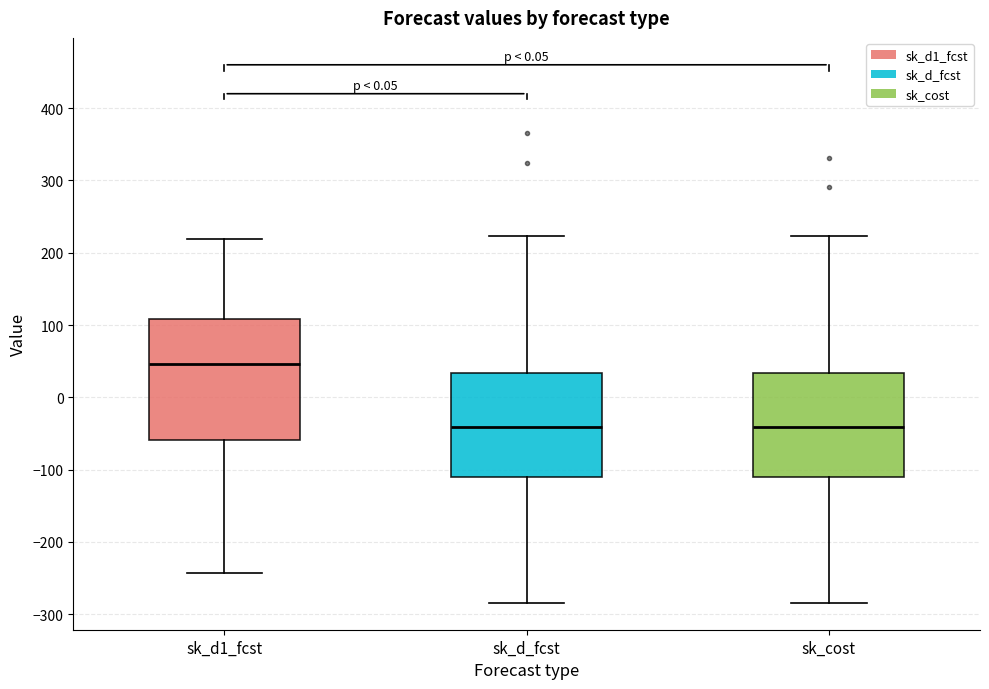

Where does the lower whisker of the box for sk_cost end on the y-axis? The values are not printed on the chart, so give them approximately, as read against the axis.

-280